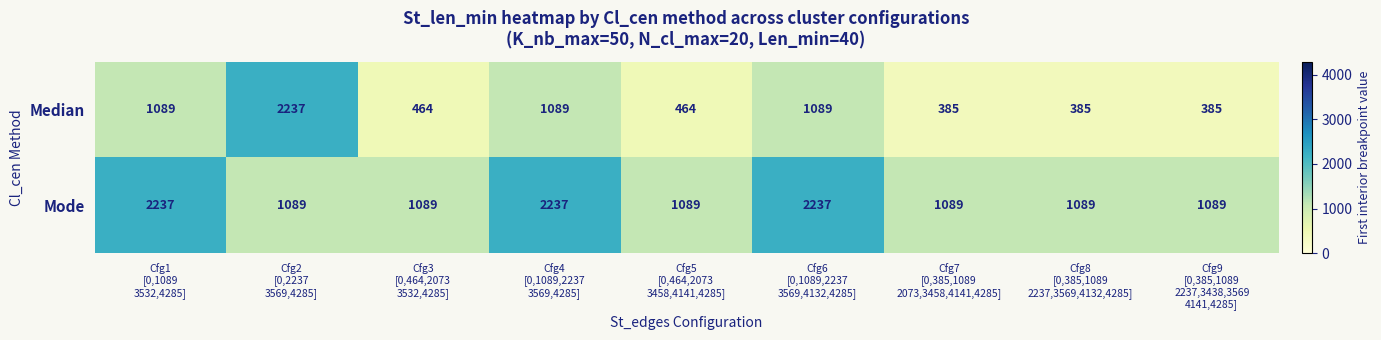

What is the average value of the Median series?

843